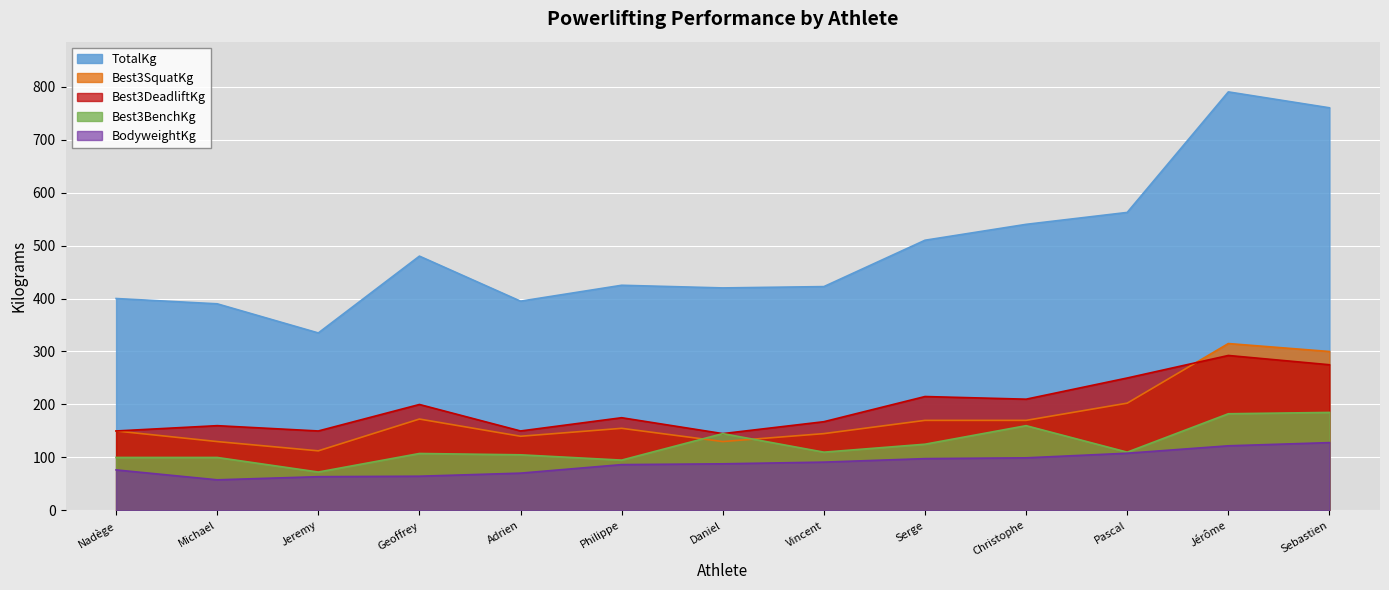

Between Vincent and Jérôme, which series saw the biggest shift?

TotalKg